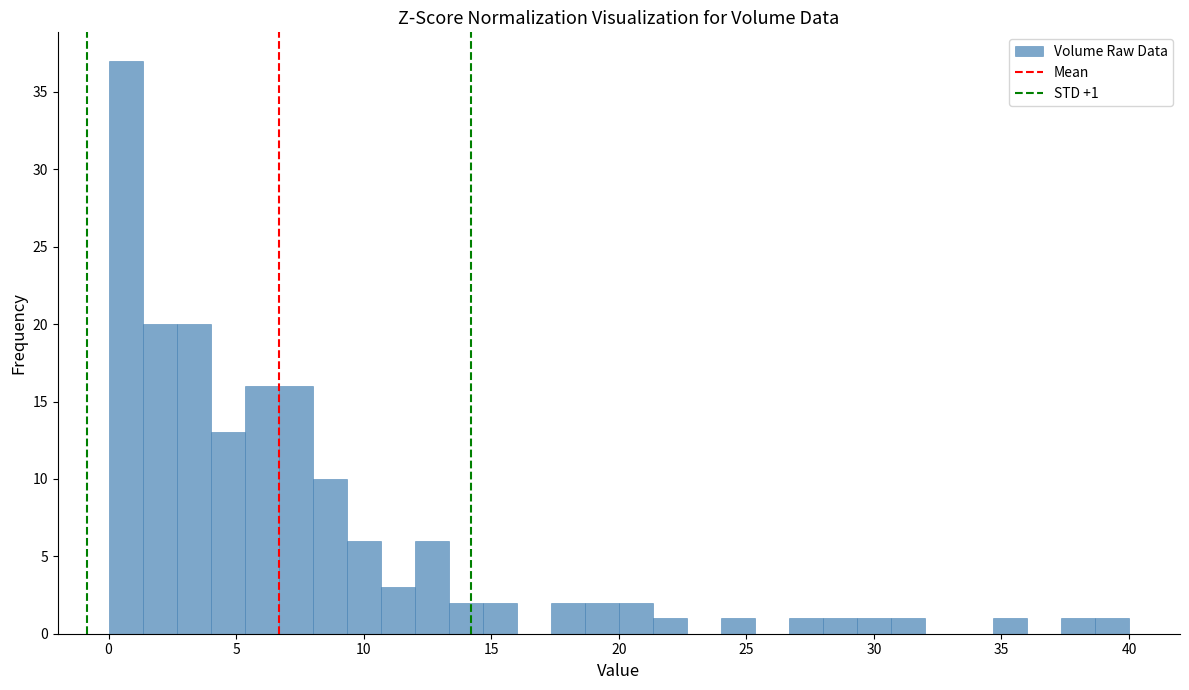

Around what value on the x-axis is the tallest bar? Give the approximate position of its centre, as read against the axis.

0.5